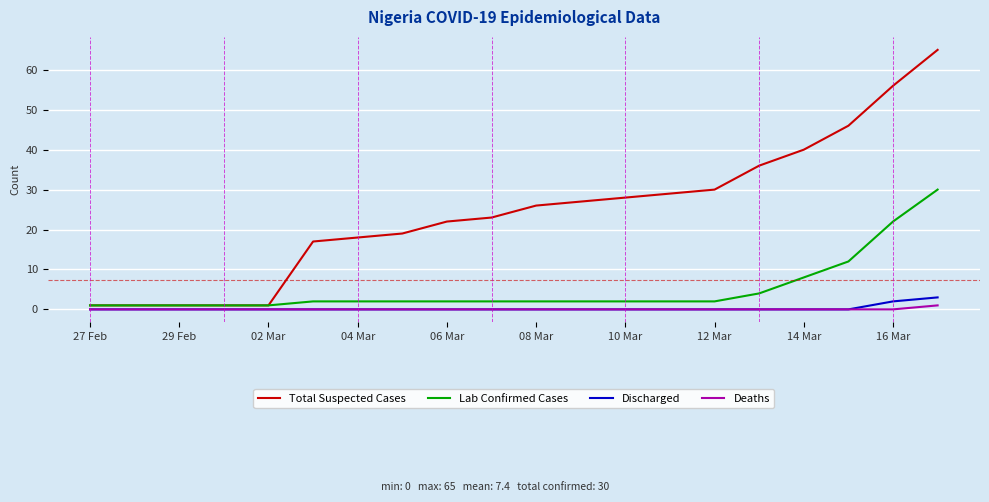

Which series has the largest range (max minus min)?

Total Suspected Cases